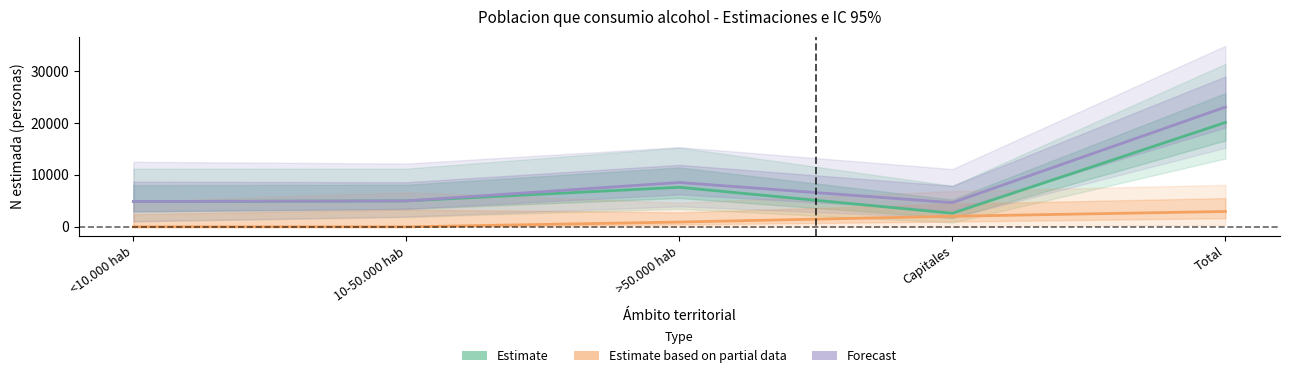

How many series are shown in this chart?

3